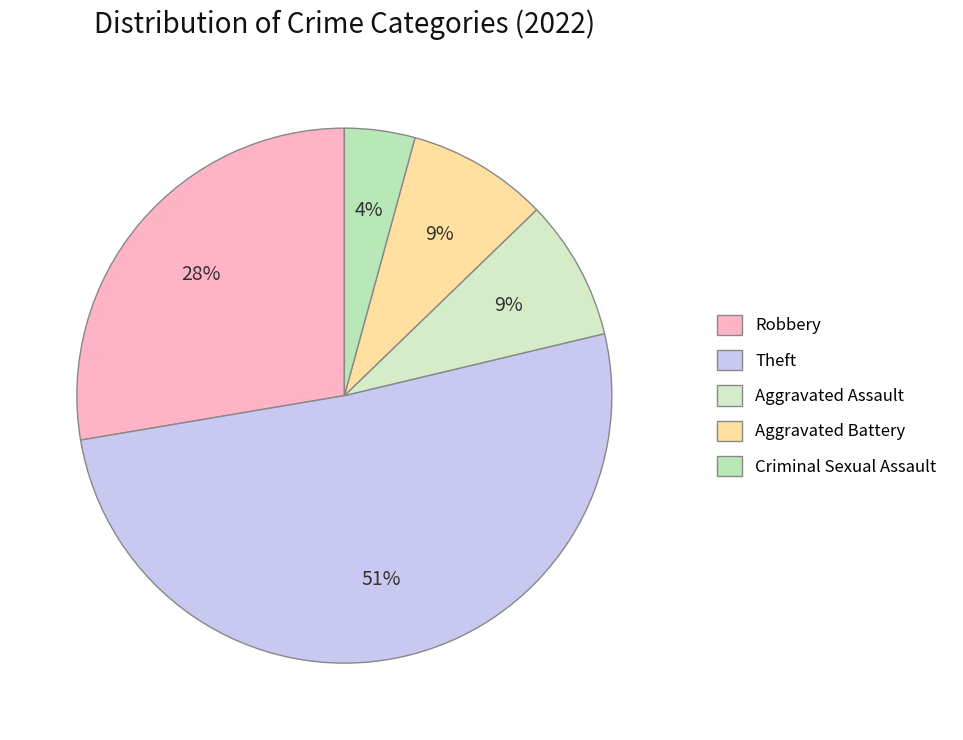

To the nearest percent, what is the difference between the largest and smallest slice percentages?

47%